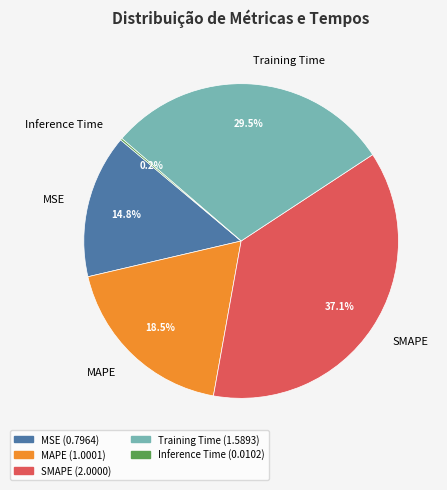

Which has a higher value, Training Time or SMAPE?

SMAPE